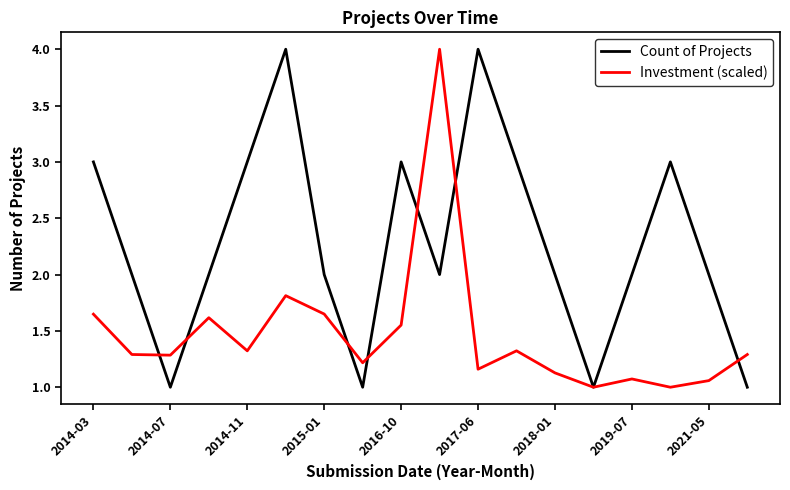

Rank the series by their average value, from highest to lowest.

Count of Projects, Investment (scaled)